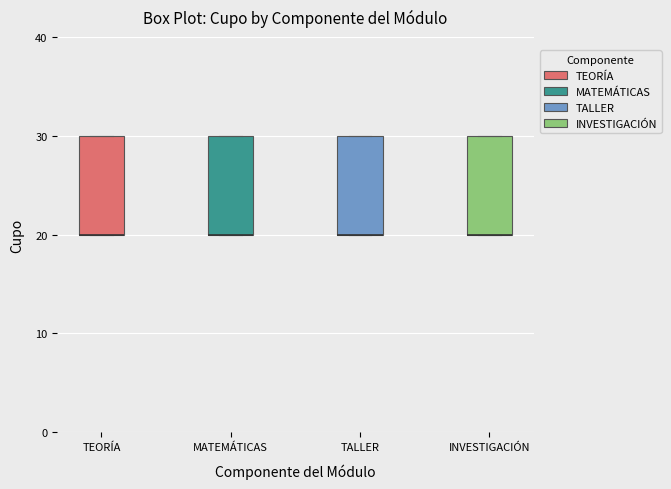

Reading left to right, transcribe this box plot: for each box, give where its median line is, the range the box spans, and where its two whiskers end, as read against the y-axis. The values are not printed on the chart, so give them approximately, as read against the axis.

TEORÍA: median 20 (drawn on the box's lower edge), box 20 to 30, whiskers 20 to 30
MATEMÁTICAS: median 20 (drawn on the box's lower edge), box 20 to 30, whiskers 20 to 30
TALLER: median 20 (drawn on the box's lower edge), box 20 to 30, whiskers 20 to 30
INVESTIGACIÓN: median 20 (drawn on the box's lower edge), box 20 to 30, whiskers 20 to 30